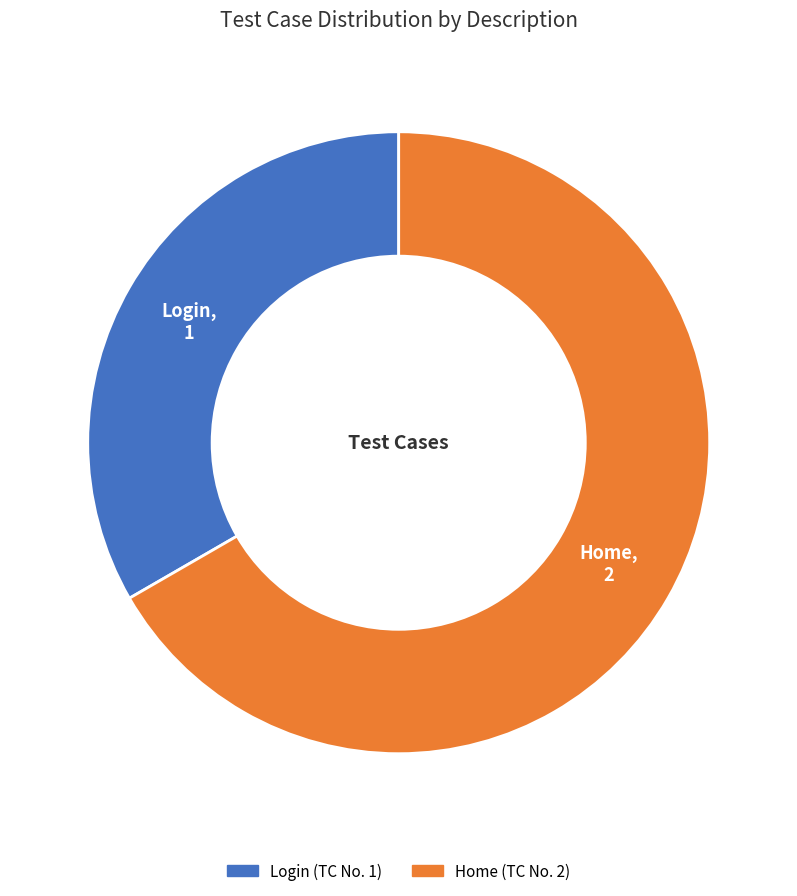

The Login slice represents 47% of the pie. True or false?

False